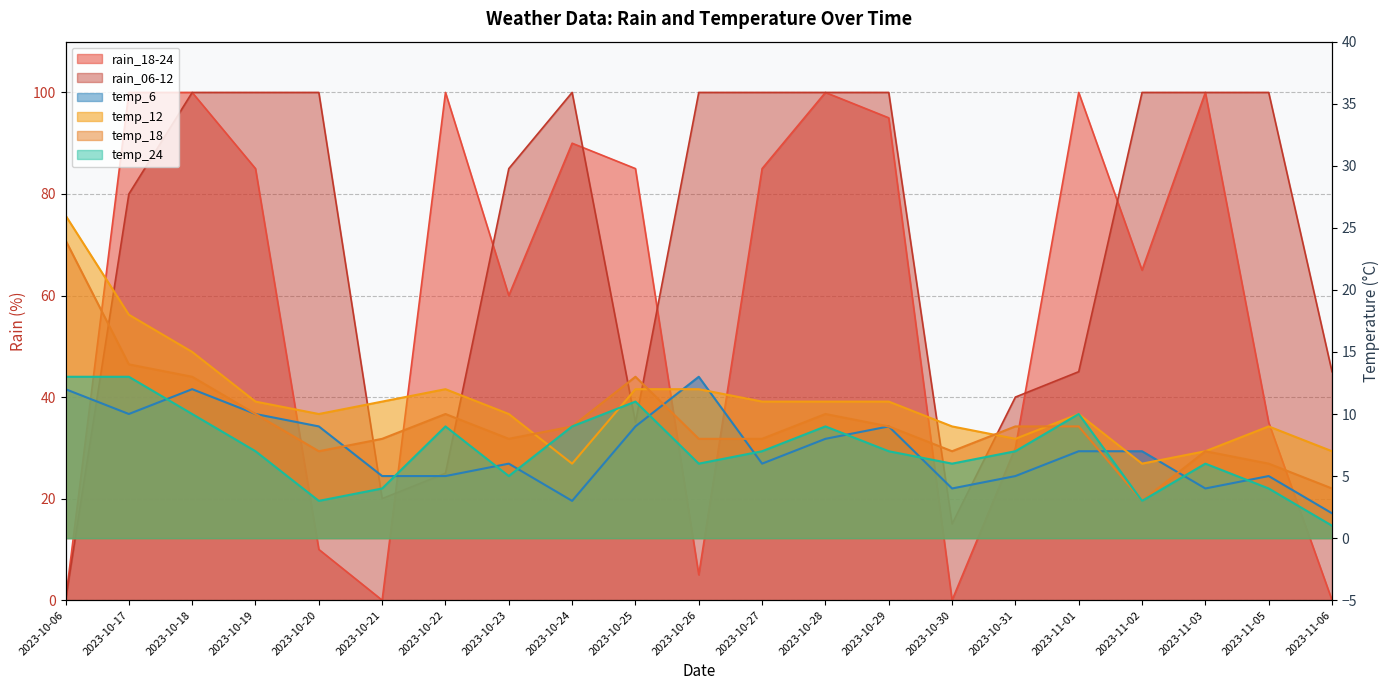

True or false: temp_24 has more than 2 interior local peaks.

True